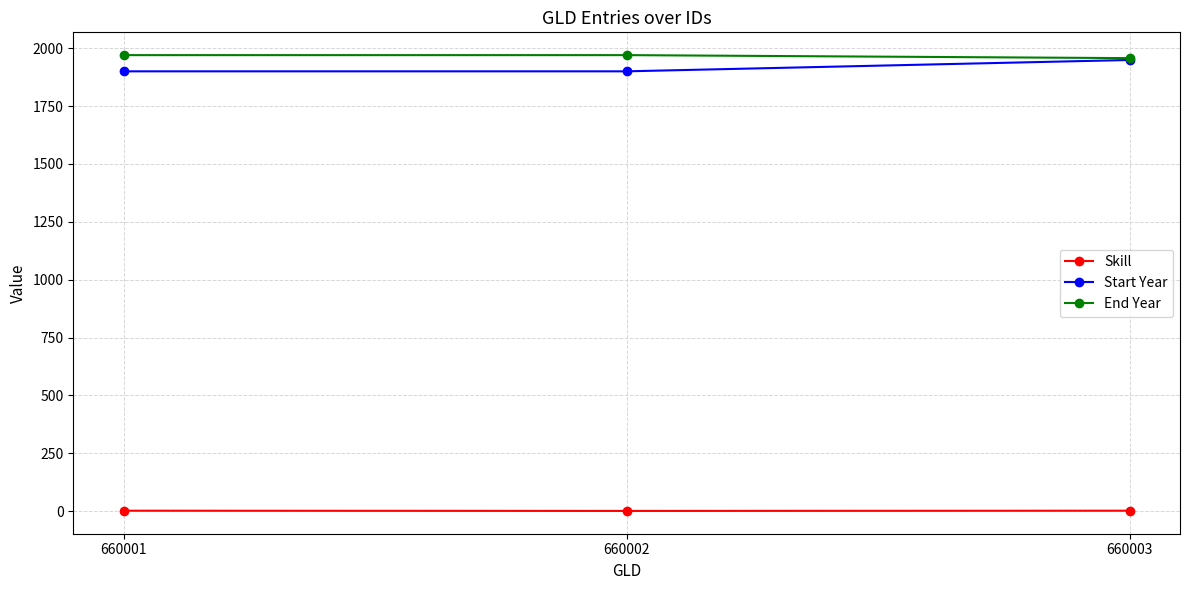

At how many categories does at least one series exceed 1825?

3